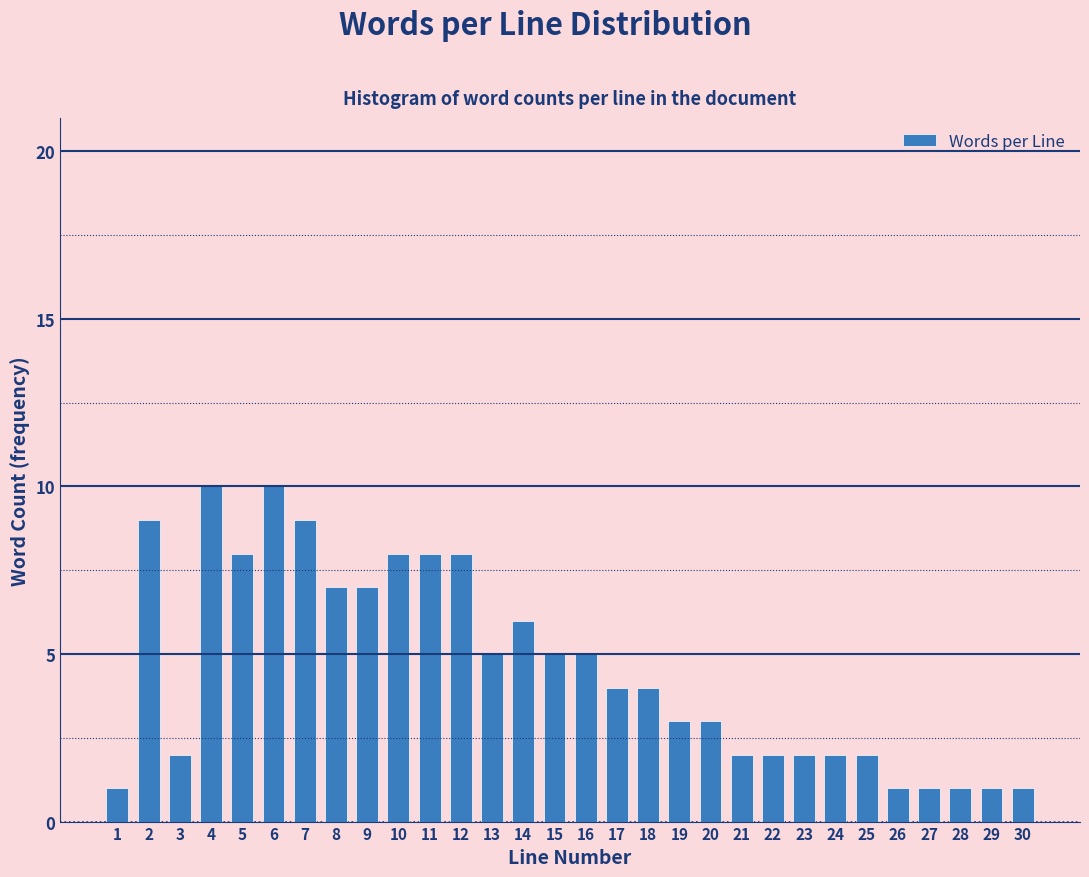

Reading left to right, transcribe all the data shown in this chart.

1=1	2=9	3=2	4=10	5=8	6=10	7=9	8=7	9=7	10=8	11=8	12=8	13=5	14=6	15=5	16=5	17=4	18=4	19=3	20=3	21=2	22=2	23=2	24=2	25=2	26=1	27=1	28=1	29=1	30=1